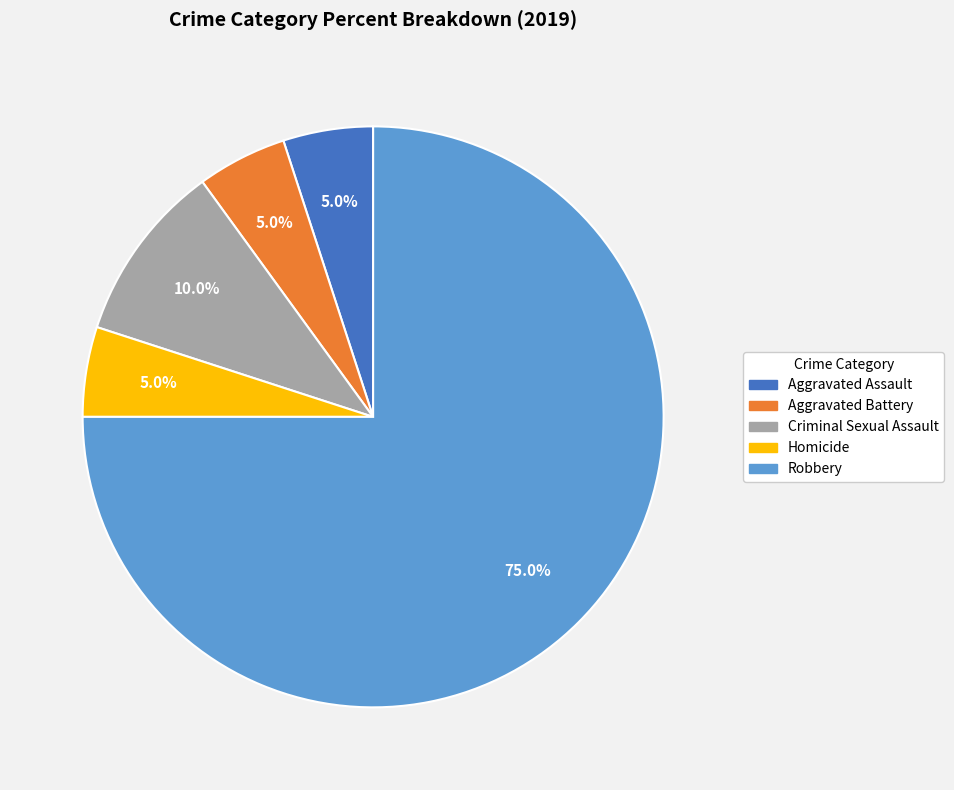

Is it true that Homicide is 5% of the pie?

True